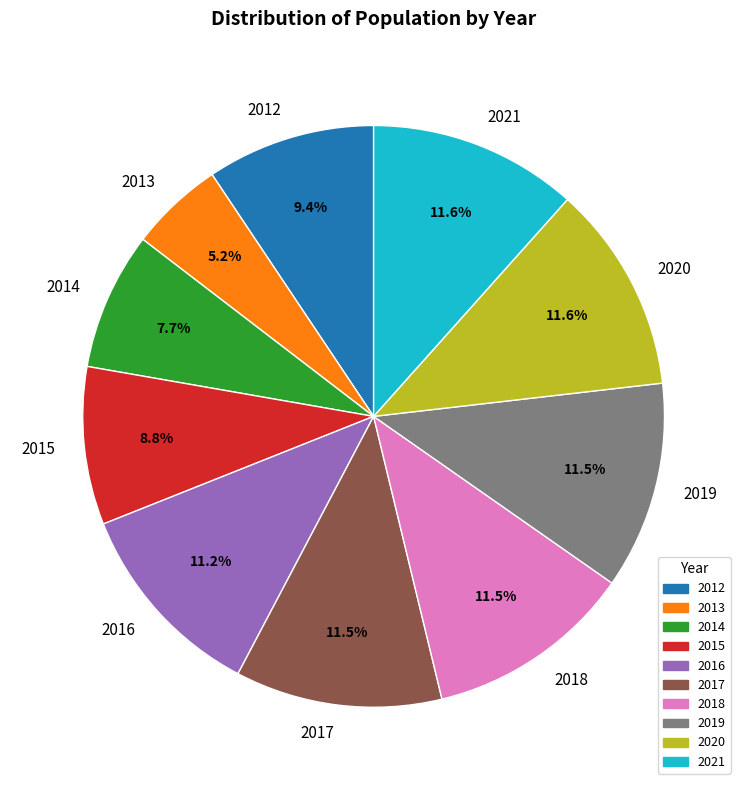

Is it true that 2015 is 20% of the pie?

False